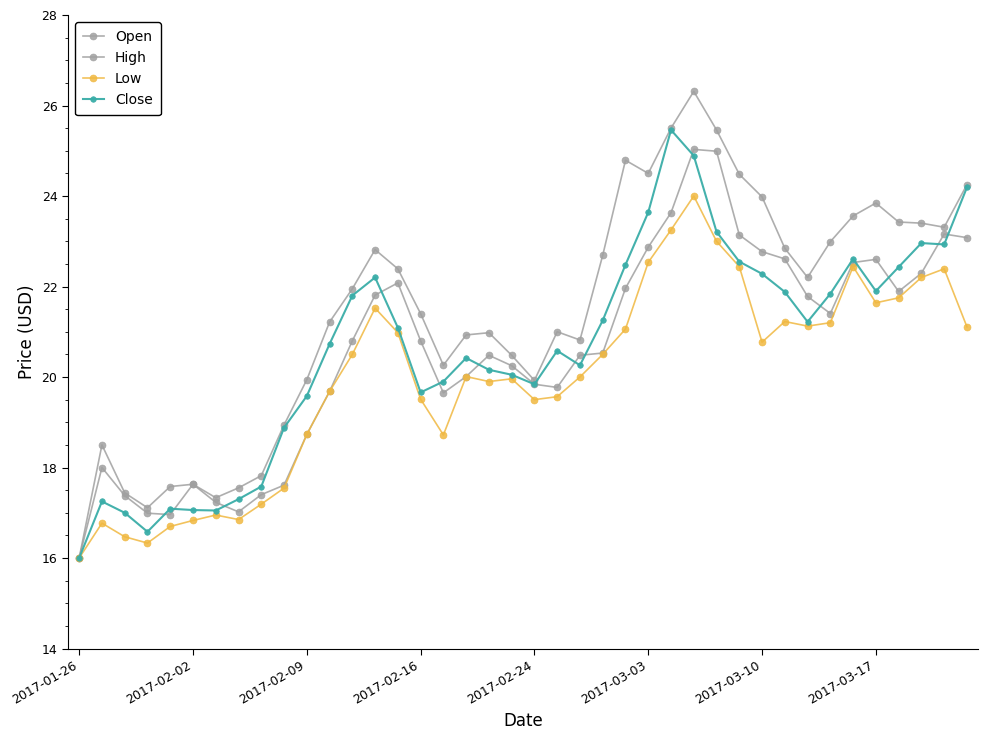

Which series has the largest total across all categories?

High